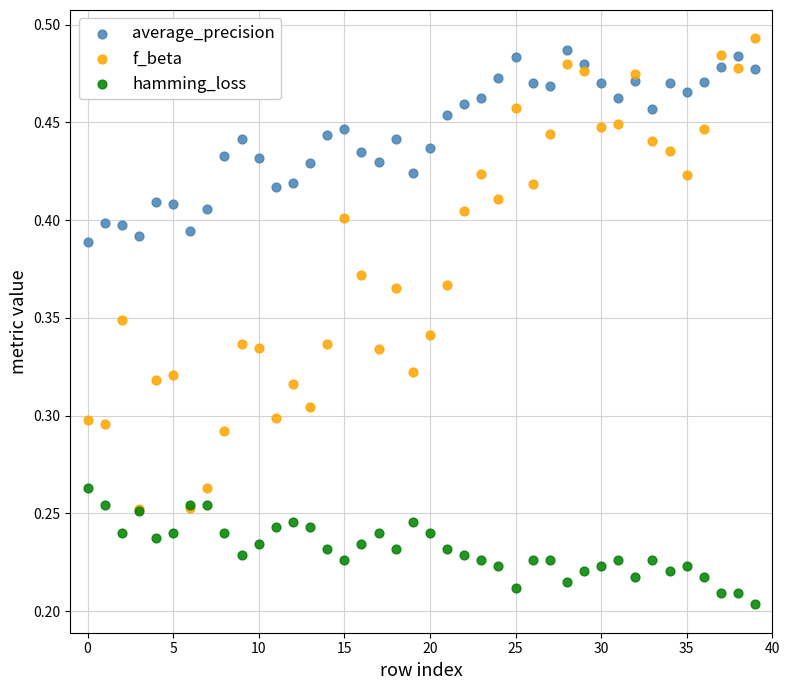

Which series reaches the minimum Y coordinate?

hamming_loss